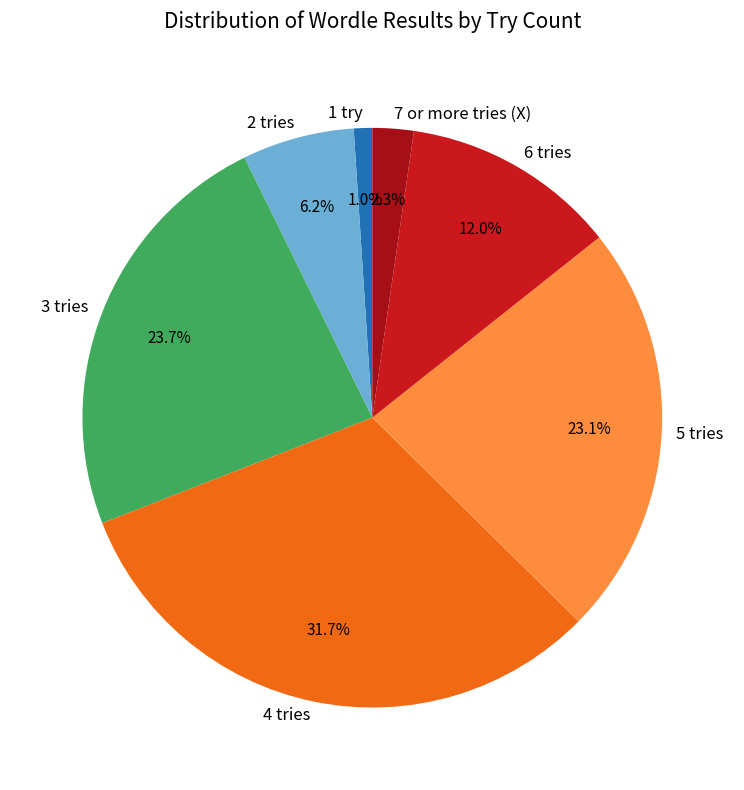

What percentage is NOT represented by 5 tries?

76.9%